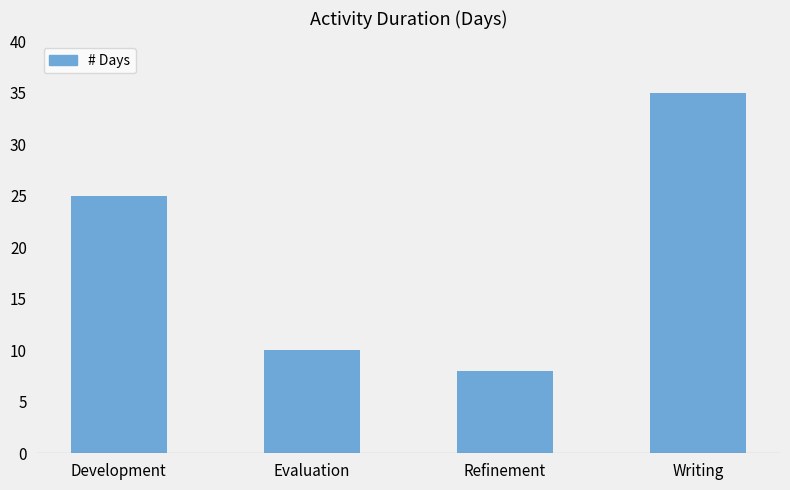

What is the ratio of the value at Refinement to the value at Evaluation?

0.8